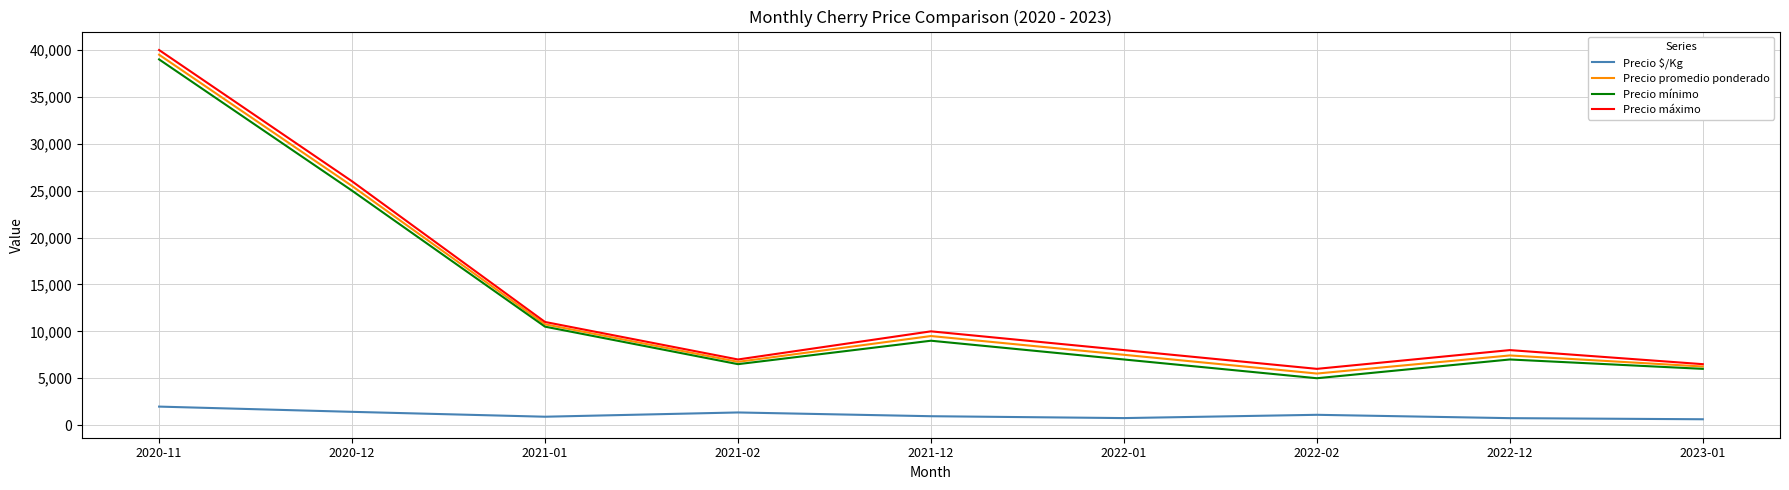

The value of Precio $/Kg at 2022-02 is 1100. True or false?

True